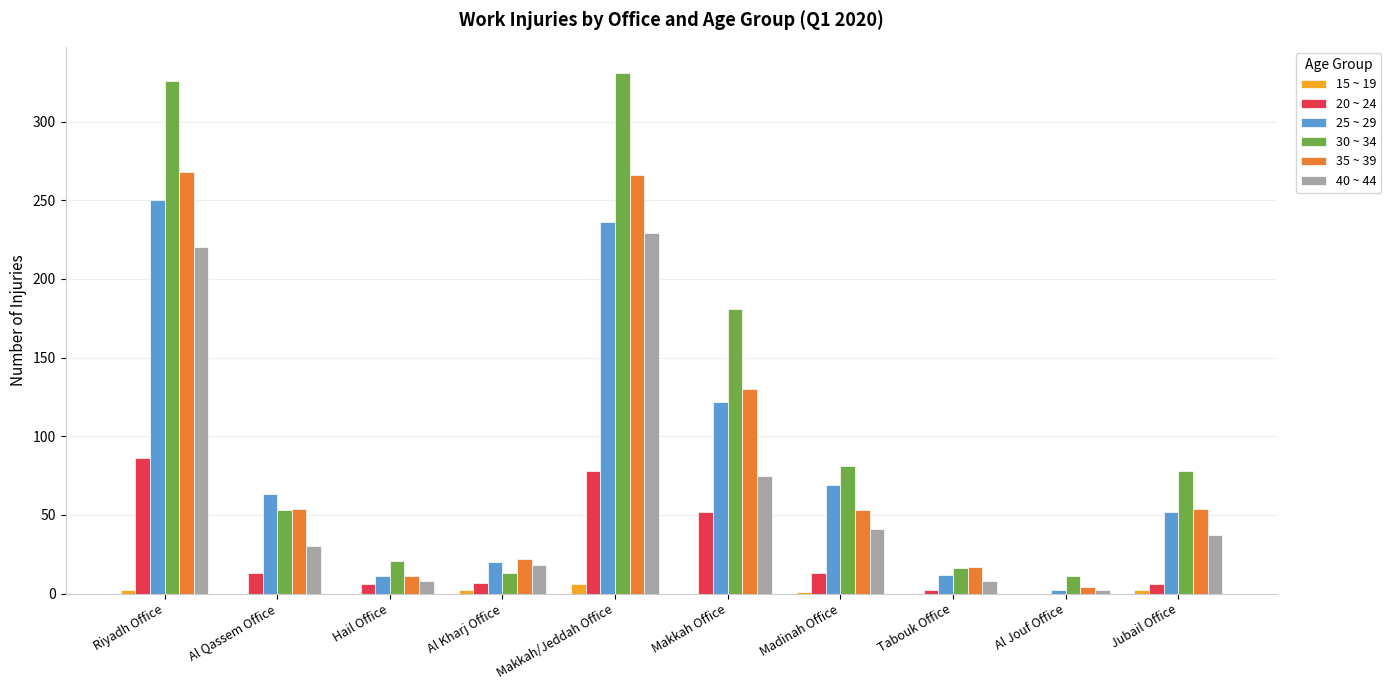

At which label does 40 ~ 44 reach its peak?

Makkah/Jeddah Office